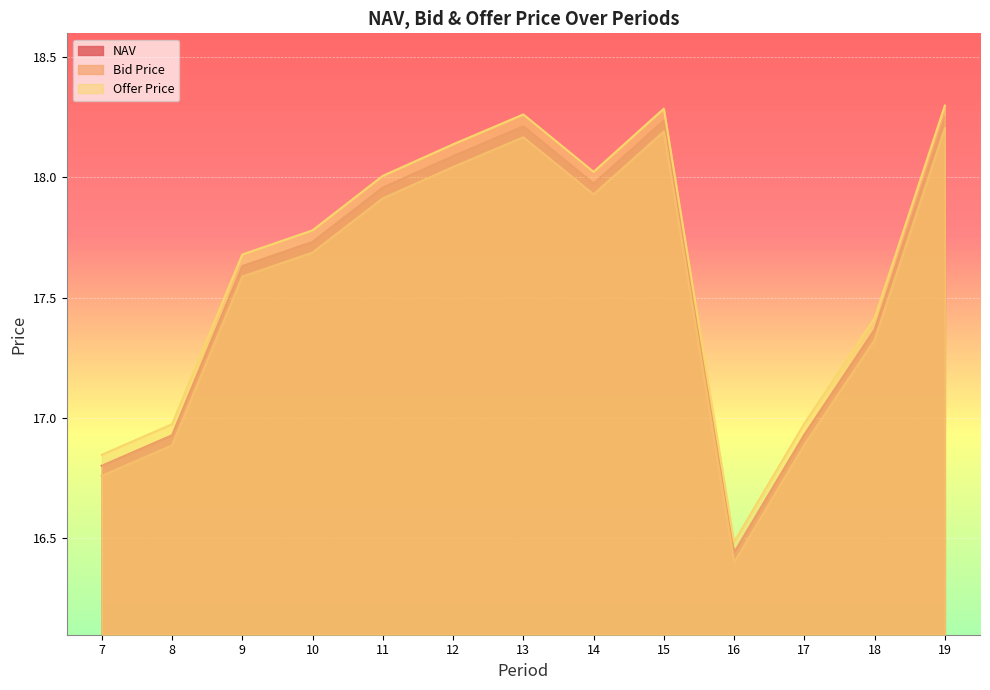

List the series in order of their peak value, highest first.

Offer Price, NAV, Bid Price